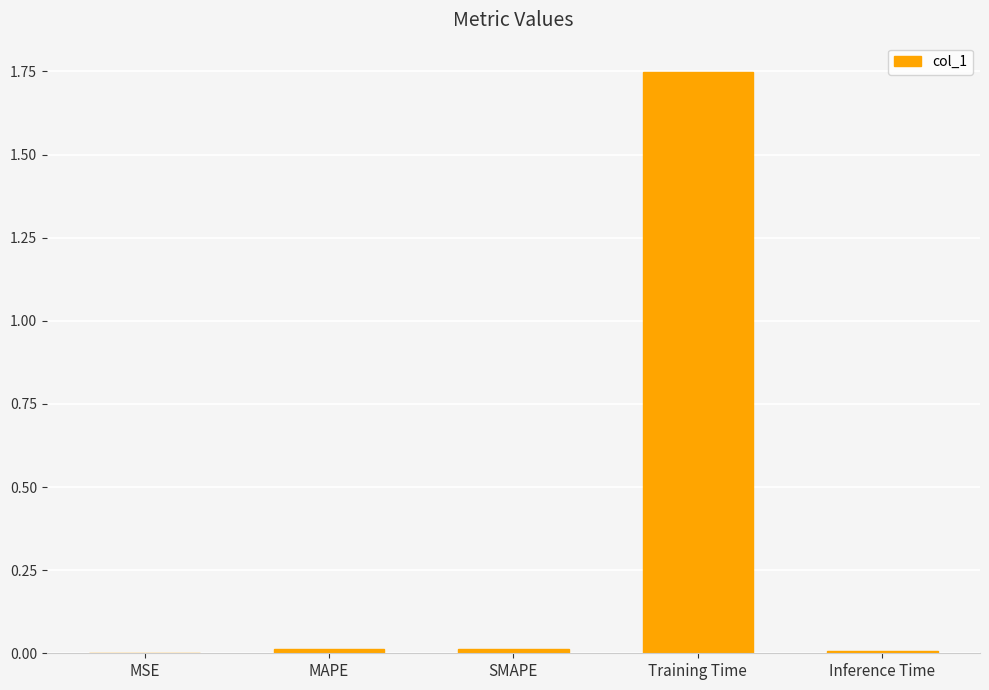

Between MSE and Training Time, which is larger?

Training Time